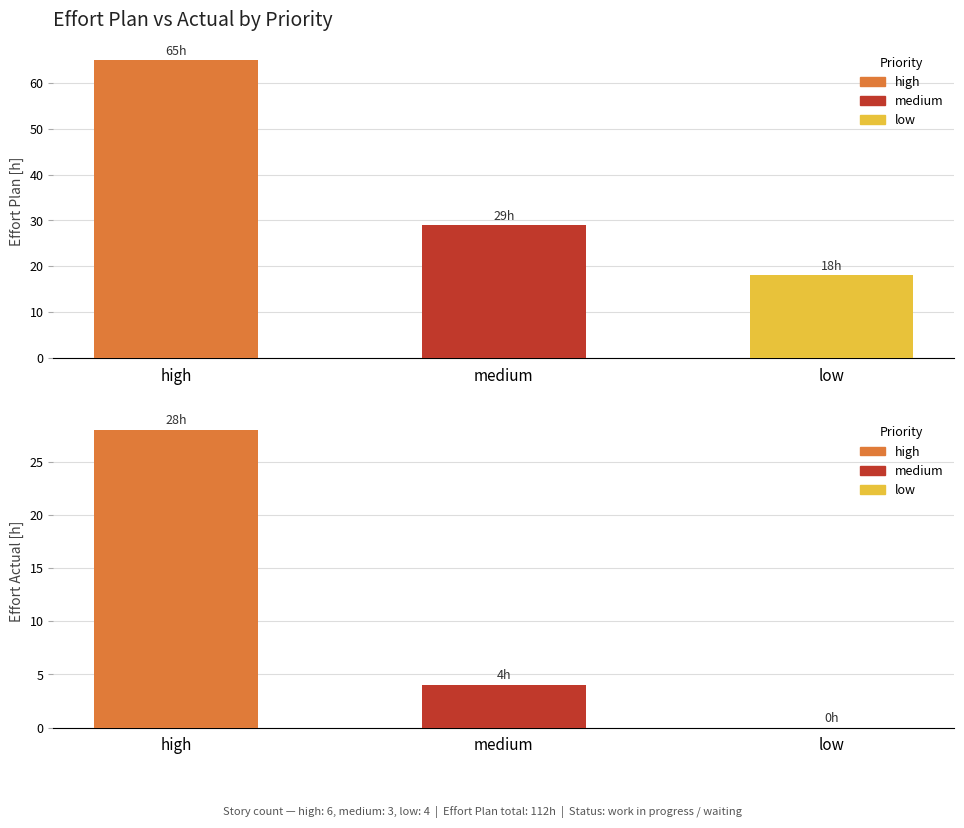

Count the number of data series in this chart.

2